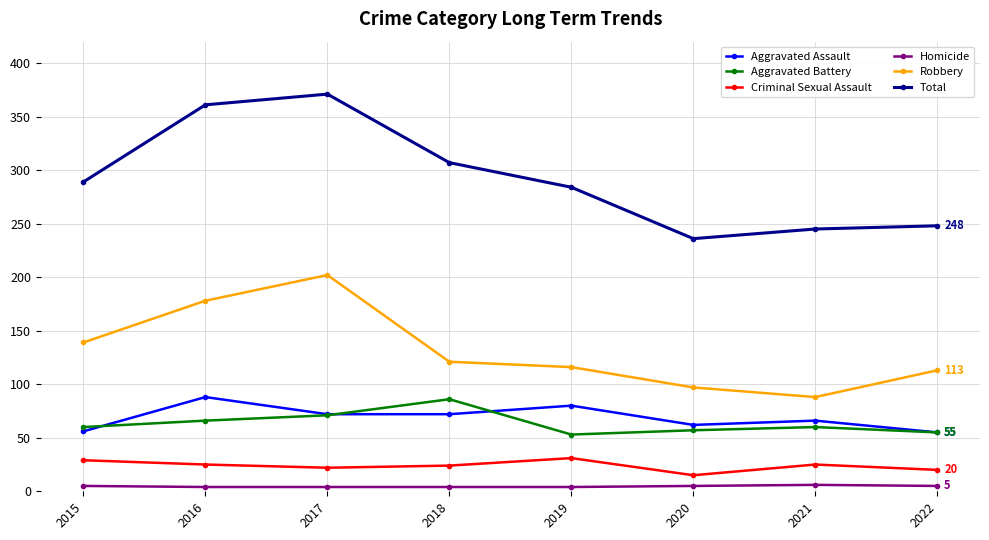

At which category does Robbery reach its first local valley?

2021